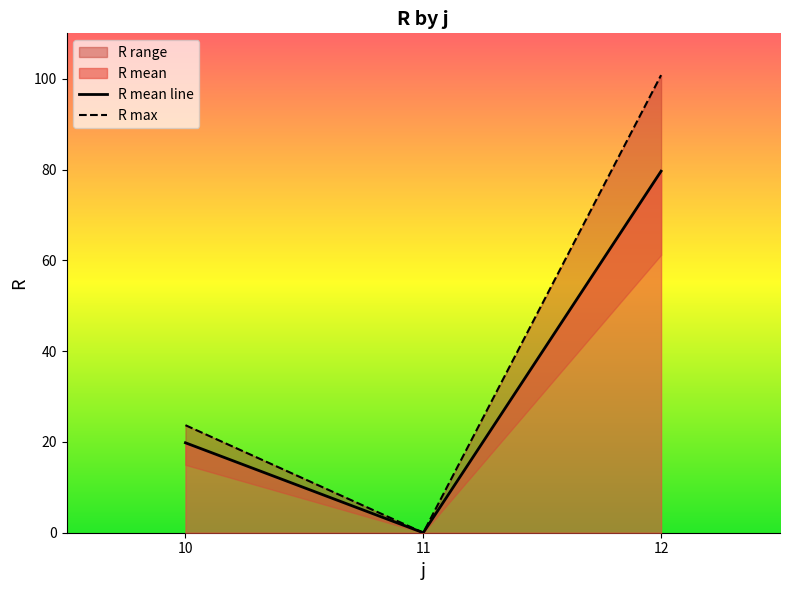

Which series has the largest total across all categories?

R